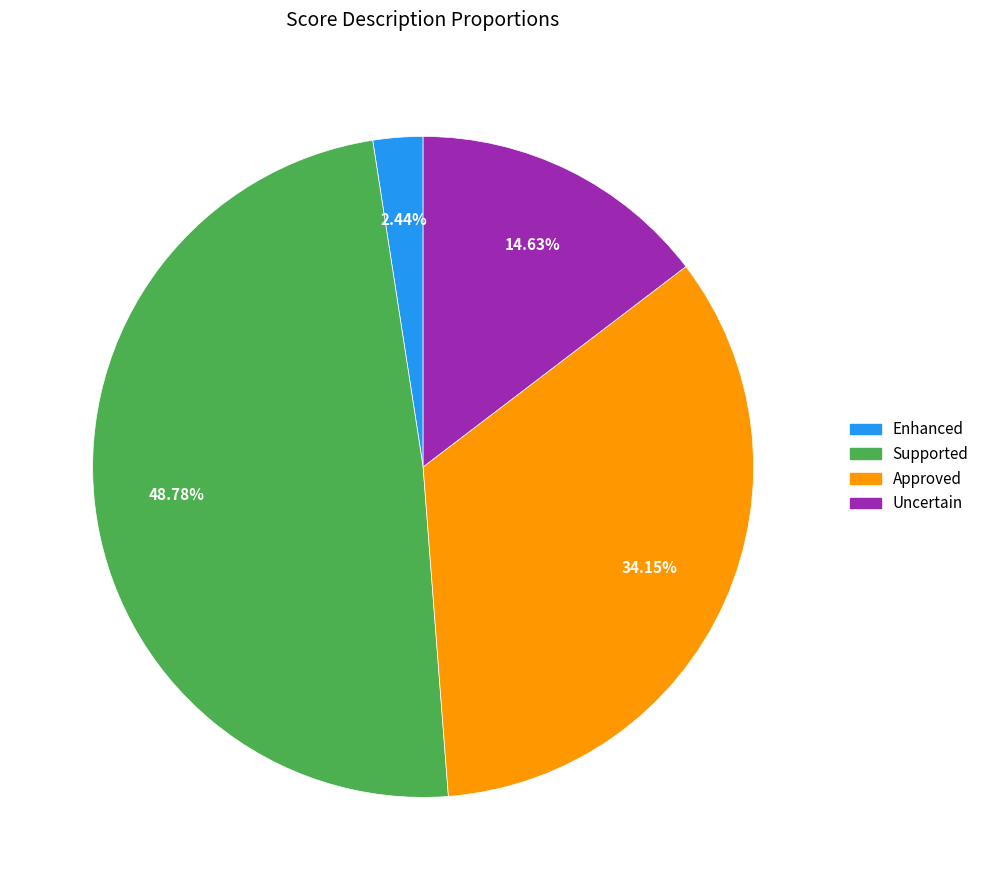

Is it true that Supported is 42% of the pie?

False